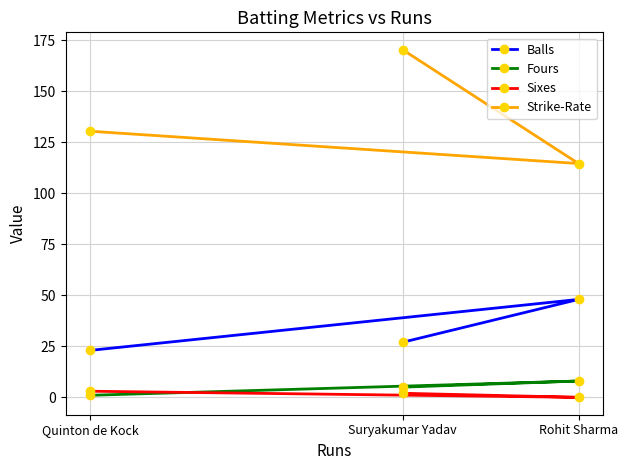

At which category is the sum across all series the highest?

Suryakumar Yadav